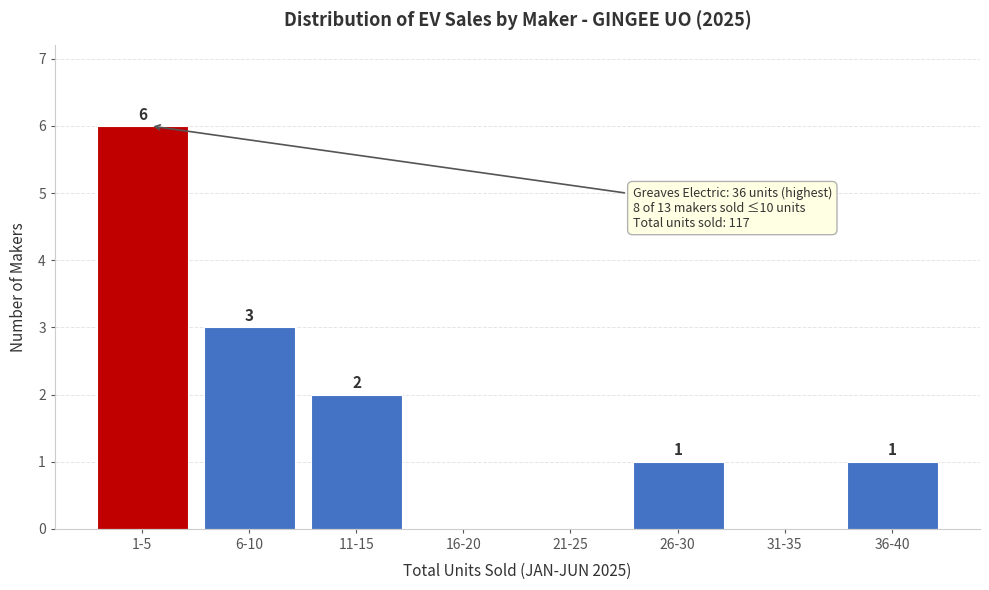

Reading left to right, extract all data points from this chart.

1-5=6	6-10=3	11-15=2	16-20=0	21-25=0	26-30=1	31-35=0	36-40=1